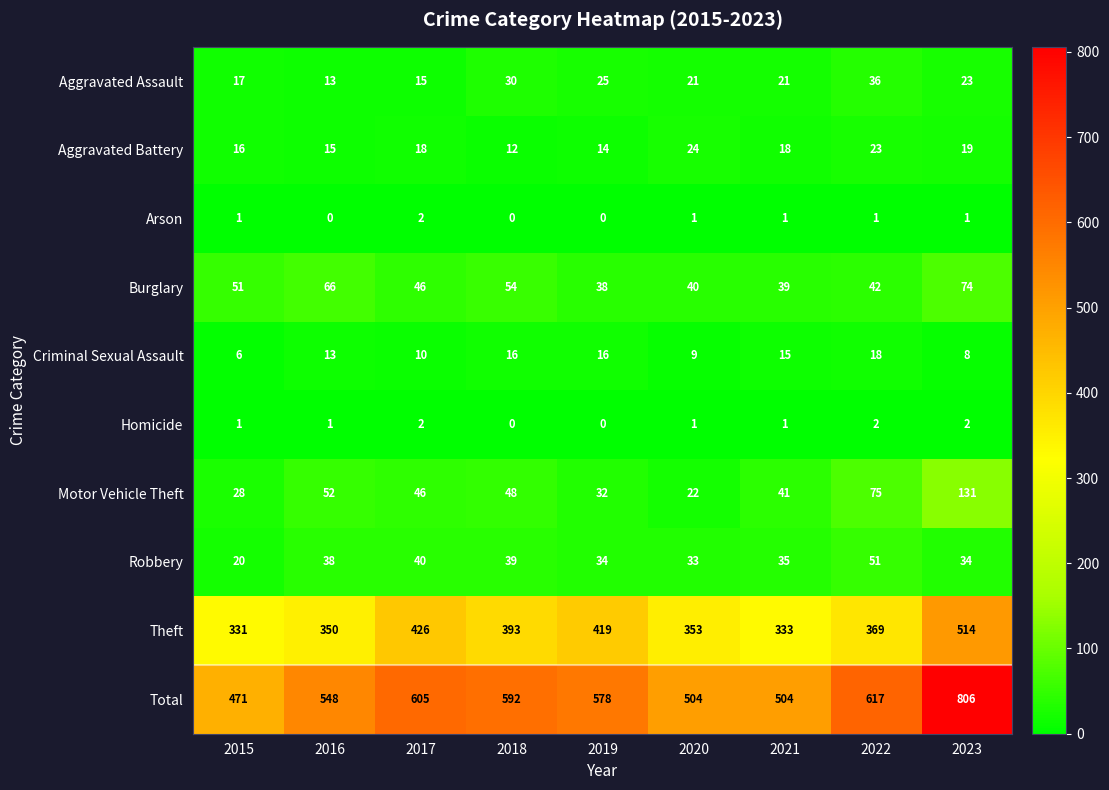

What is the difference between the maximum and minimum values in the Total series?

335